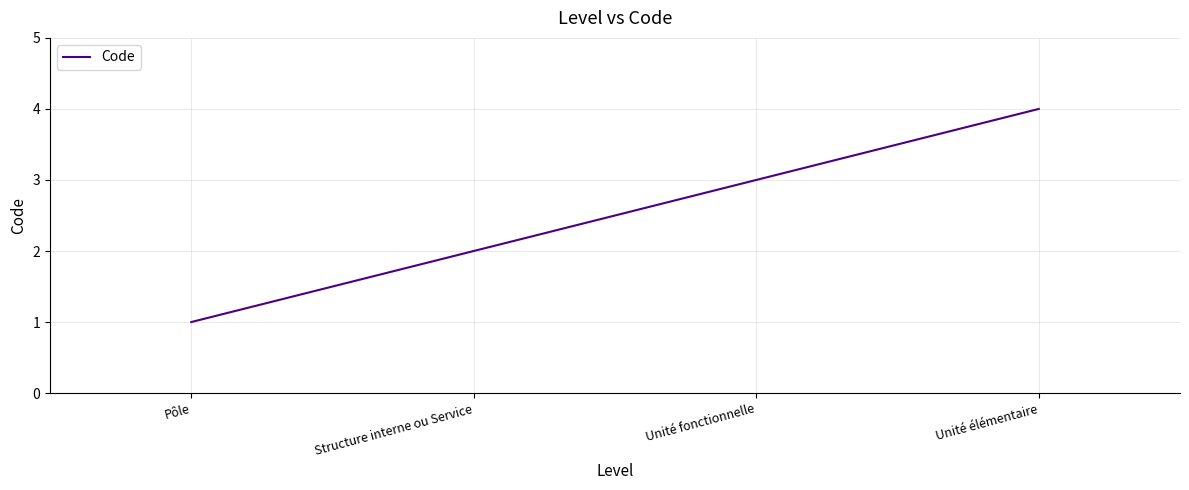

List the labels in order of value, largest first.

Unité élémentaire, Unité fonctionnelle, Structure interne ou Service, Pôle